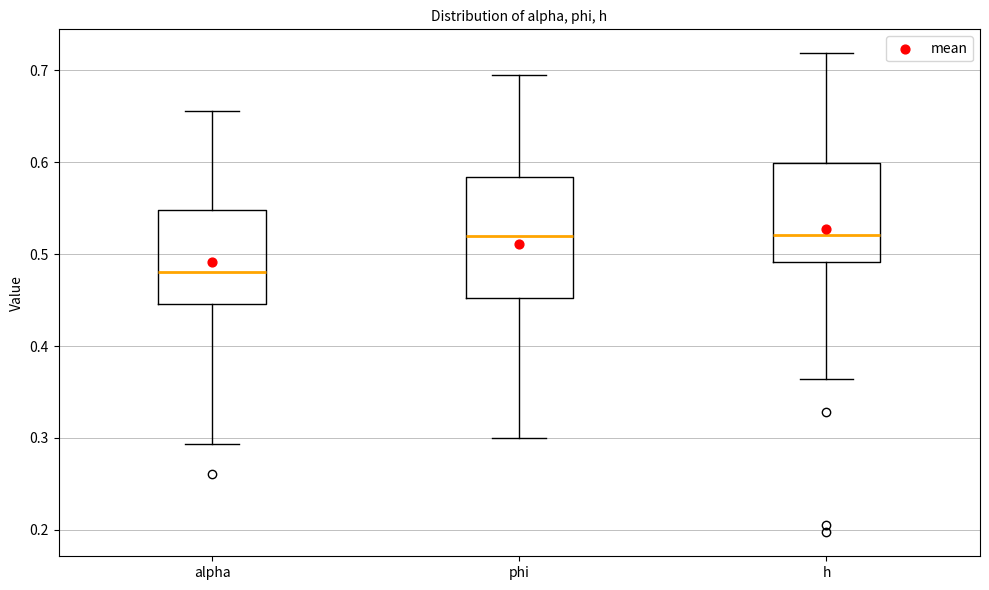

Comparing the boxes themselves (not the whiskers), which one is the tallest?

phi